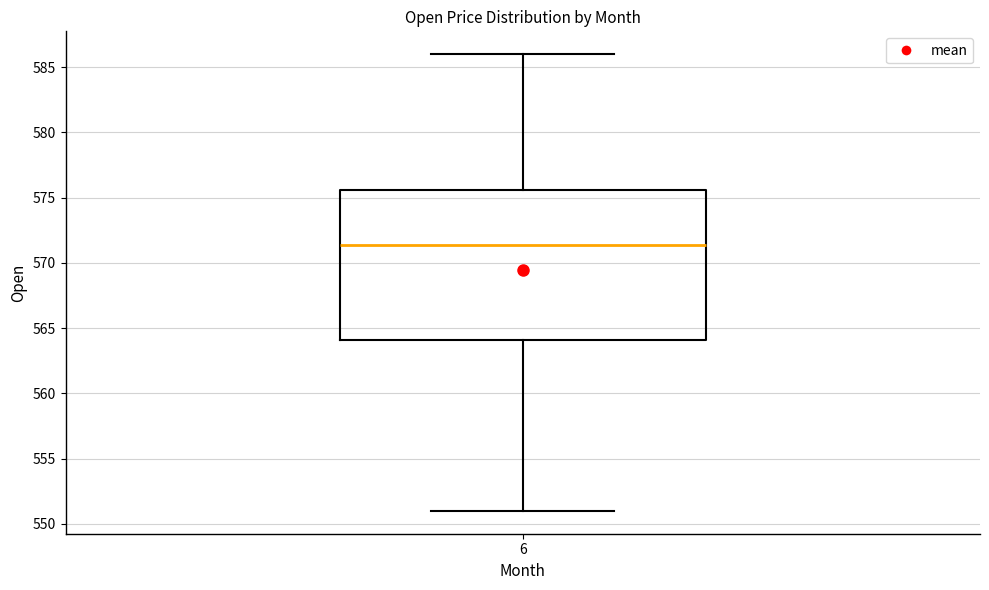

Read this box plot against the y-axis: the position of the median line, the range covered by the box, and the ends of both whiskers. The values are not printed on the chart, so give them approximately, as read against the axis.

median 571.5, box 564.0 to 575.5, whiskers 551.0 to 586.0